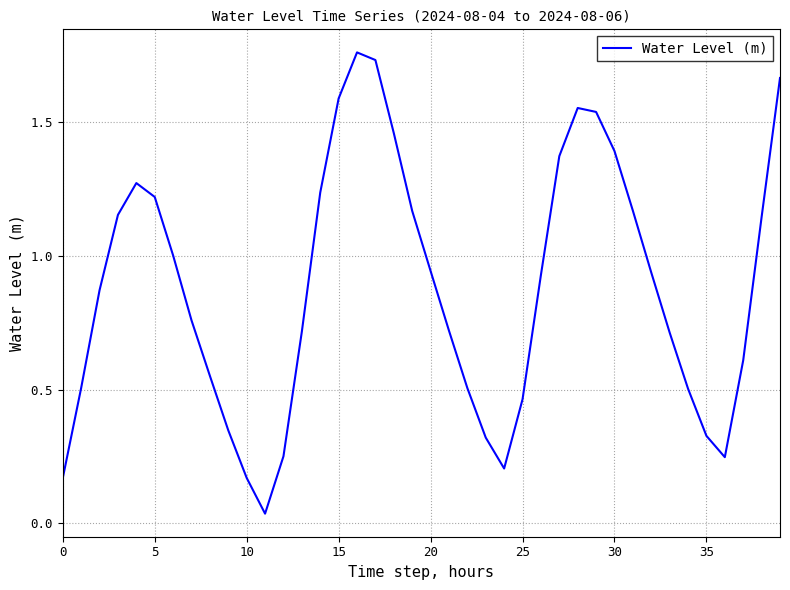

The value at 15 is 2.8. True or false?

False